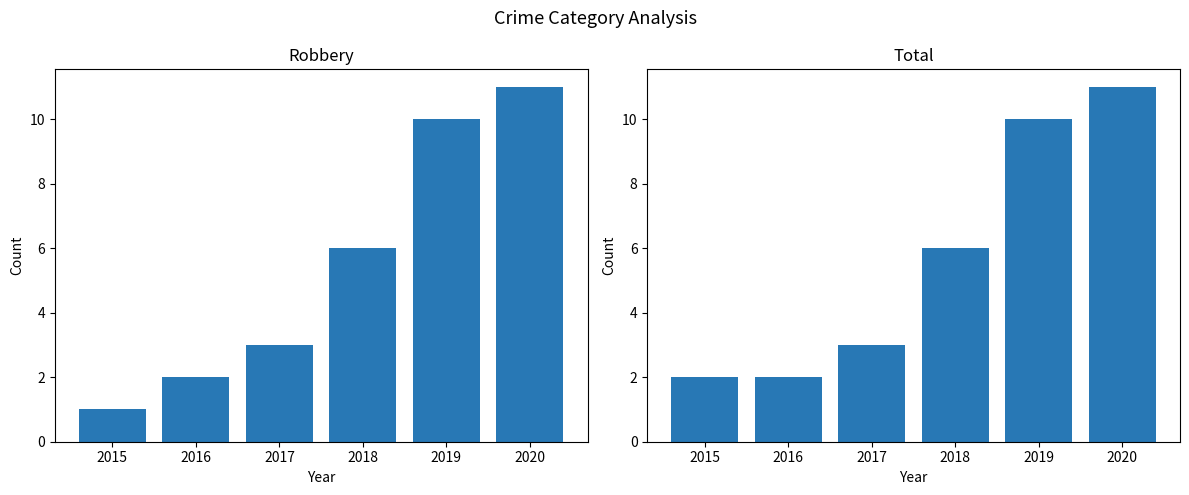

Rank the categories by Total value from highest to lowest.

2020, 2019, 2018, 2017, 2015, 2016